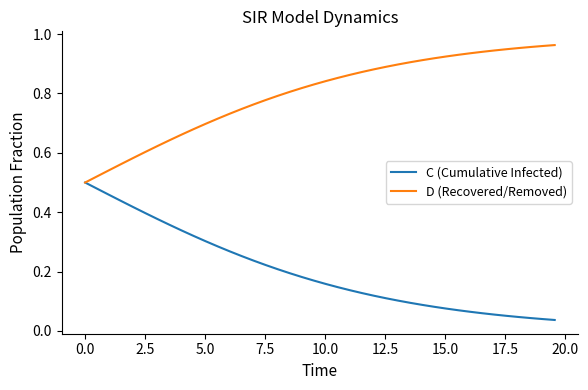

Rank the series by their maximum value, from highest to lowest.

D (Recovered/Removed), C (Cumulative Infected)